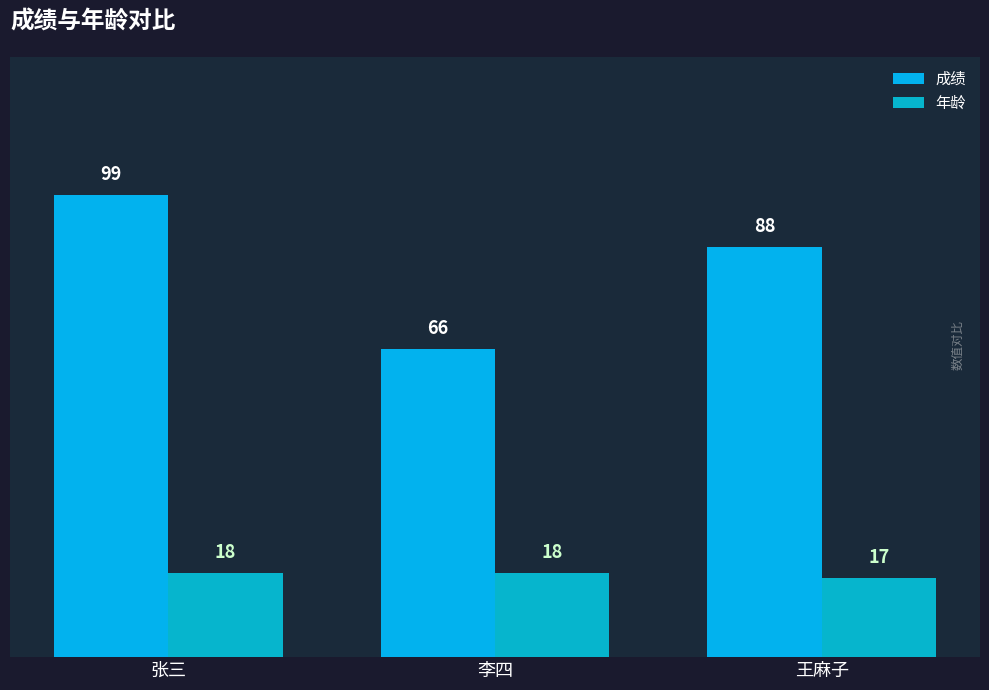

What is the label of the 1st bar from the left?

张三